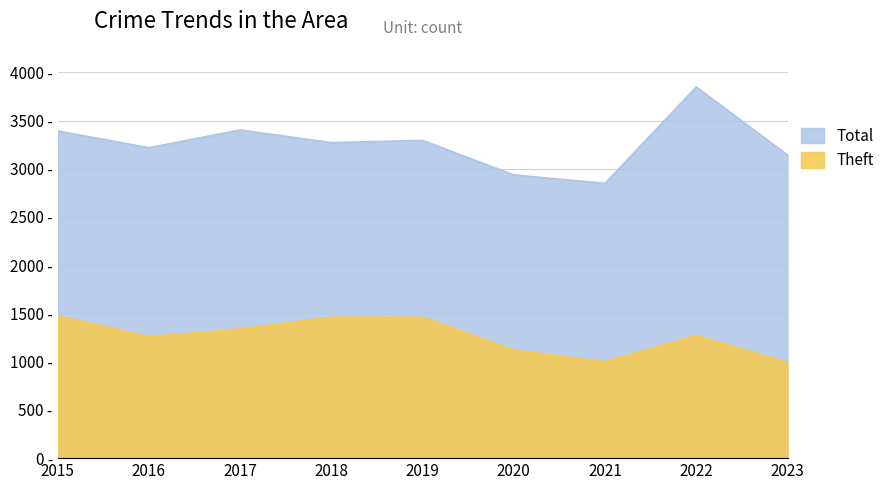

Is the value of Theft at 2020 greater than the value of Total at 2019?

No